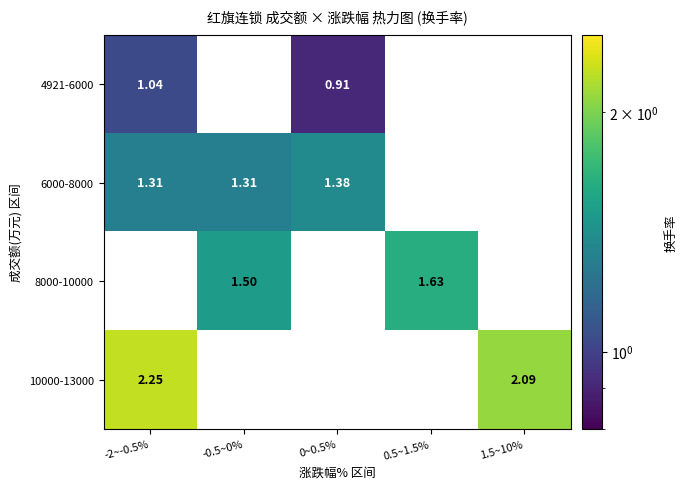

Is the value of 4921-6000 at -2~-0.5% greater than the value of 6000-8000 at -0.5~0%?

No